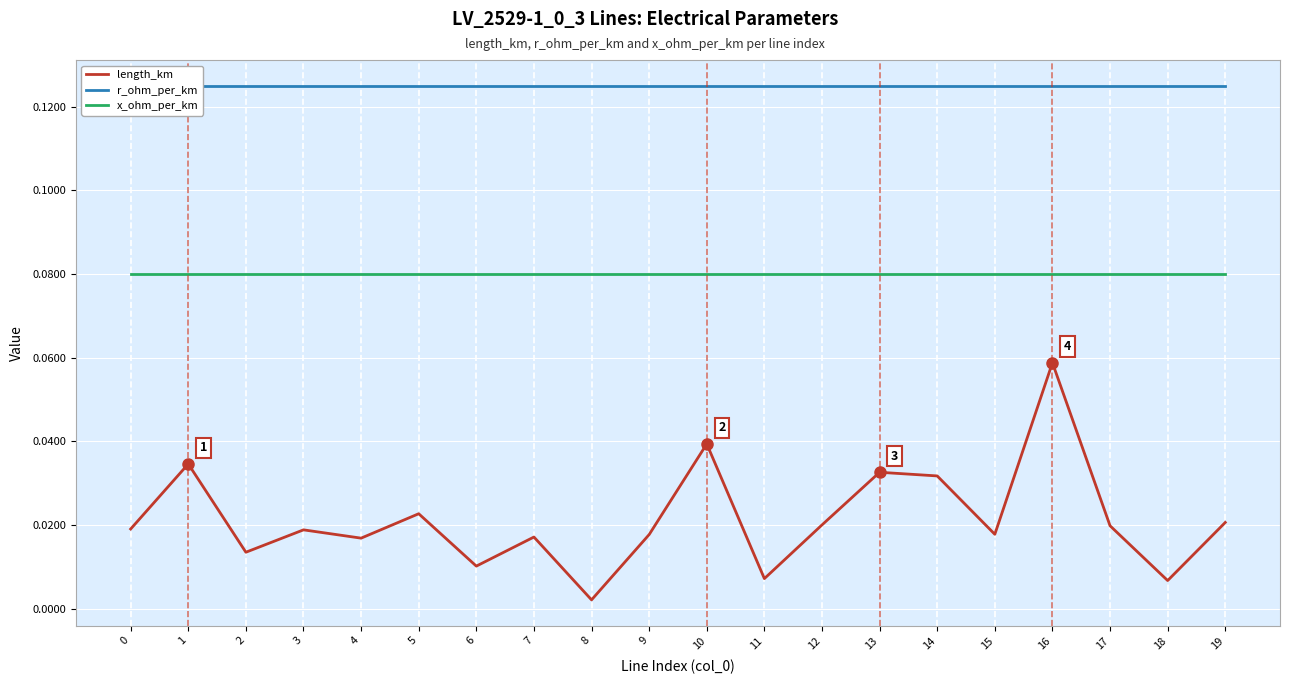

Reading left to right, transcribe all the data shown in this chart.

length_km: 0=0.0	1=0.0	2=0.0	3=0.0	4=0.0	5=0.0	6=0.0	7=0.0	8=0.0	9=0.0	10=0.0	11=0.0	12=0.0	13=0.0	14=0.0	15=0.0	16=0.1	17=0.0	18=0.0	19=0.0
r_ohm_per_km: 0=0.1	1=0.1	2=0.1	3=0.1	4=0.1	5=0.1	6=0.1	7=0.1	8=0.1	9=0.1	10=0.1	11=0.1	12=0.1	13=0.1	14=0.1	15=0.1	16=0.1	17=0.1	18=0.1	19=0.1
x_ohm_per_km: 0=0.1	1=0.1	2=0.1	3=0.1	4=0.1	5=0.1	6=0.1	7=0.1	8=0.1	9=0.1	10=0.1	11=0.1	12=0.1	13=0.1	14=0.1	15=0.1	16=0.1	17=0.1	18=0.1	19=0.1